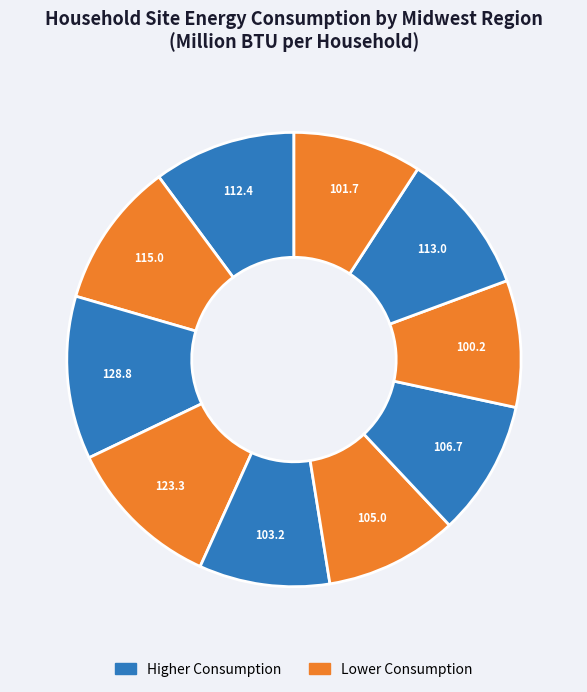

How many segments does this pie chart have?

10